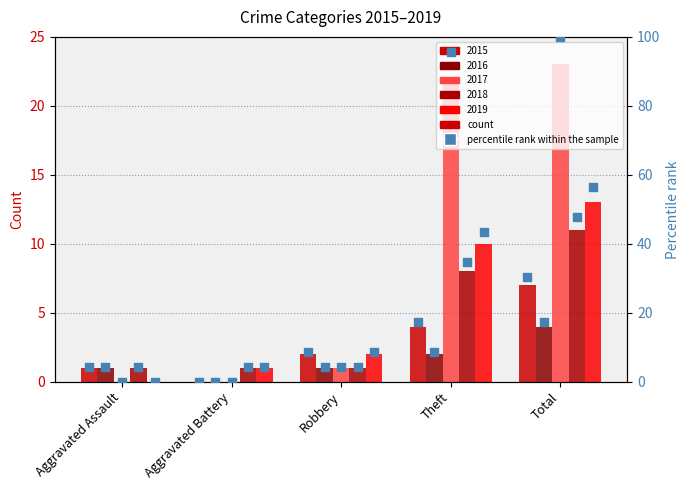

Which has a higher value, Theft or Aggravated Battery?

Theft